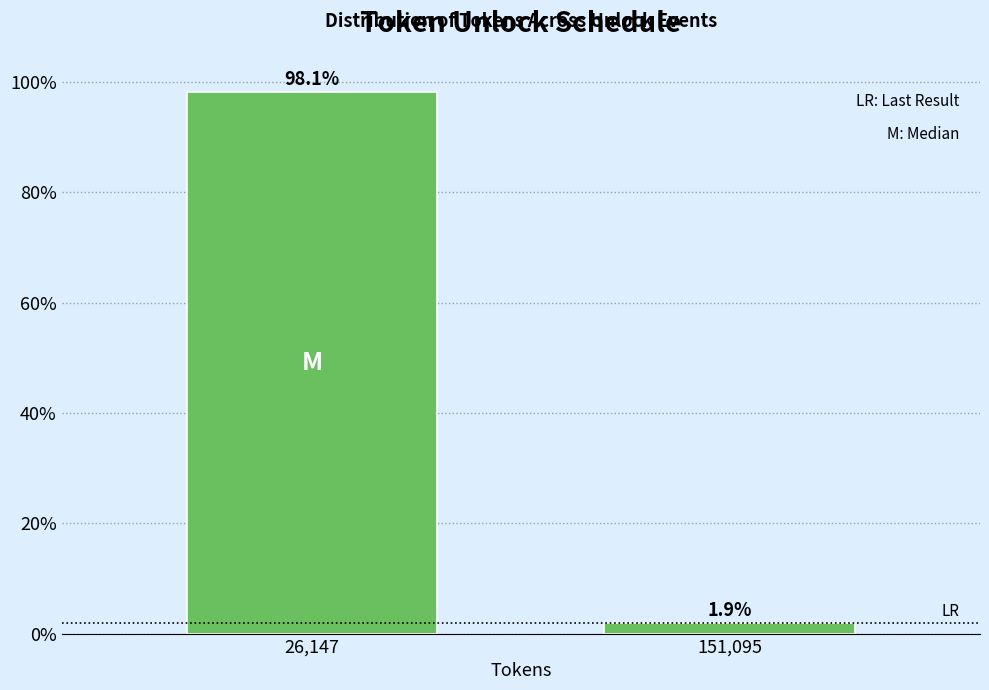

Reading left to right, list all the values displayed in this chart.

26,147=98.1	151,095=1.9